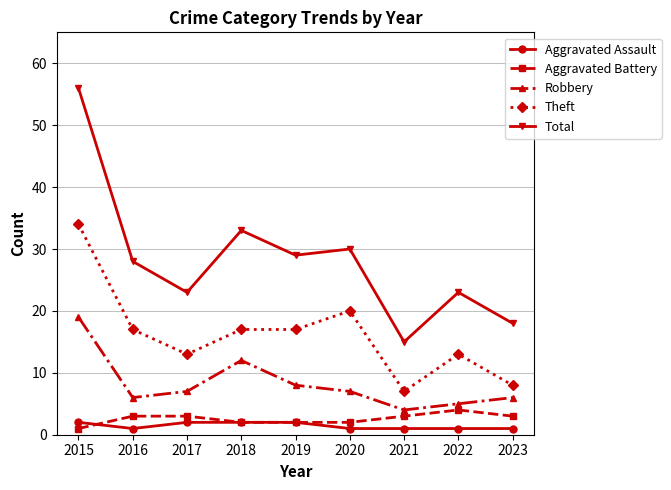

Does the chart display data point markers on the line(s)?

Yes